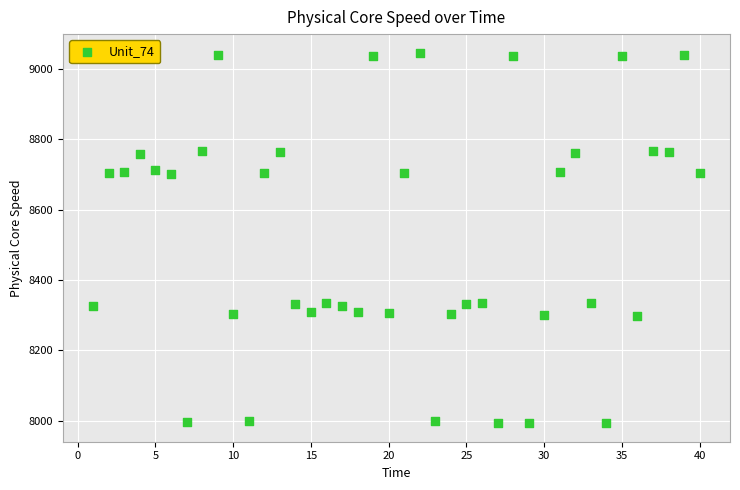

What is the range of Y values (max minus min)?

1053.0